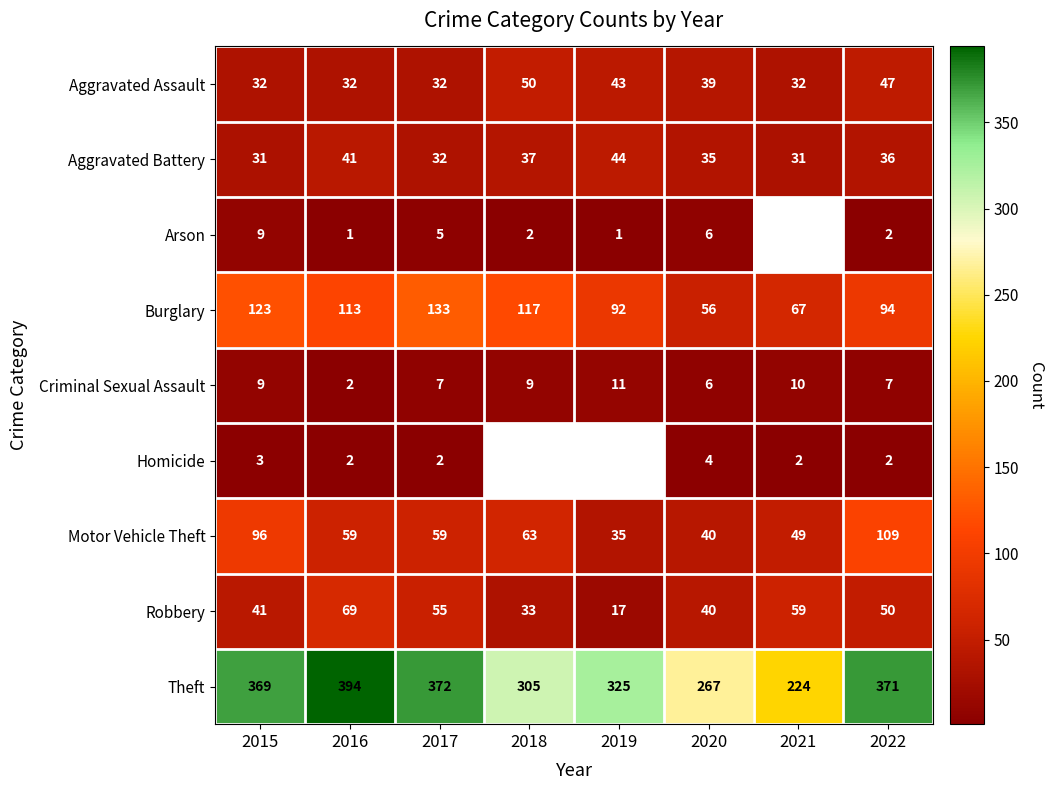

Which has a higher value, 2019 or 2022?

2022